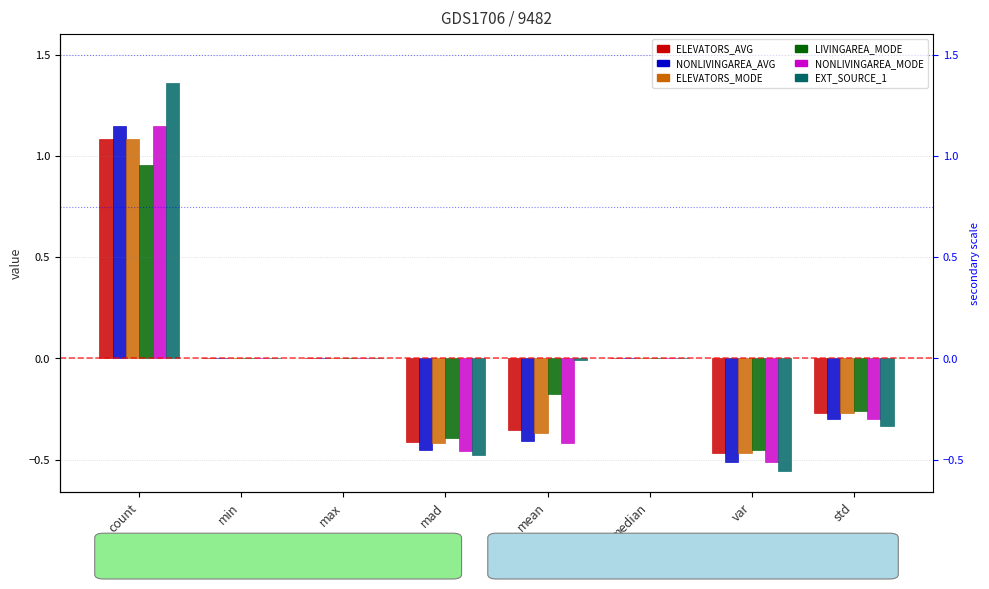

What is the label of the 8th bar from the left?

std